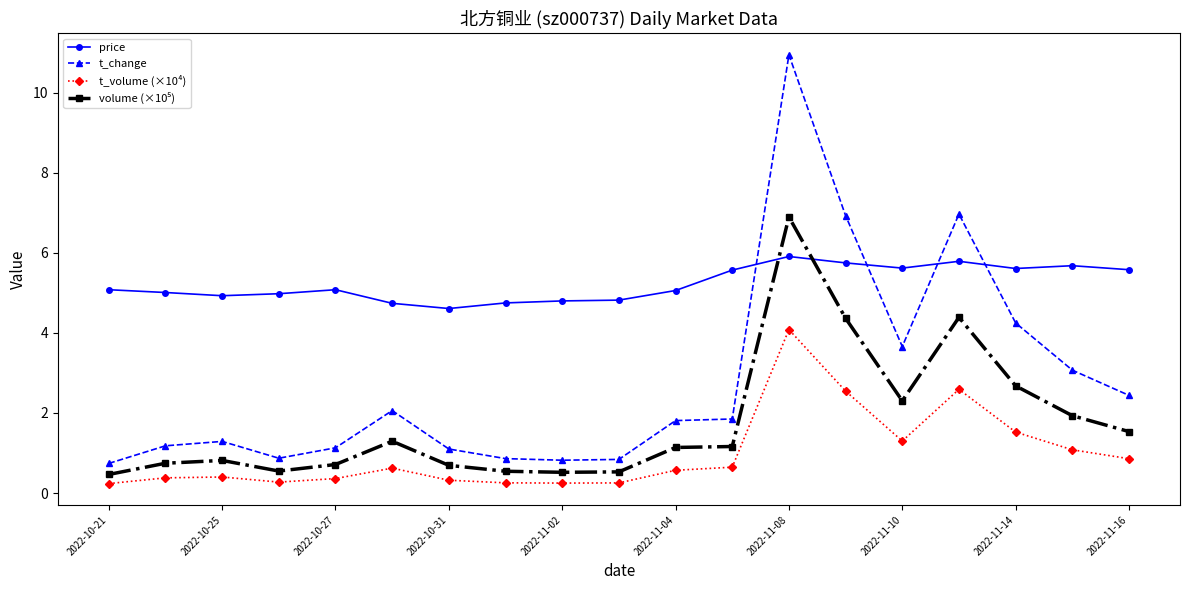

Which series has the largest total across all categories?

price